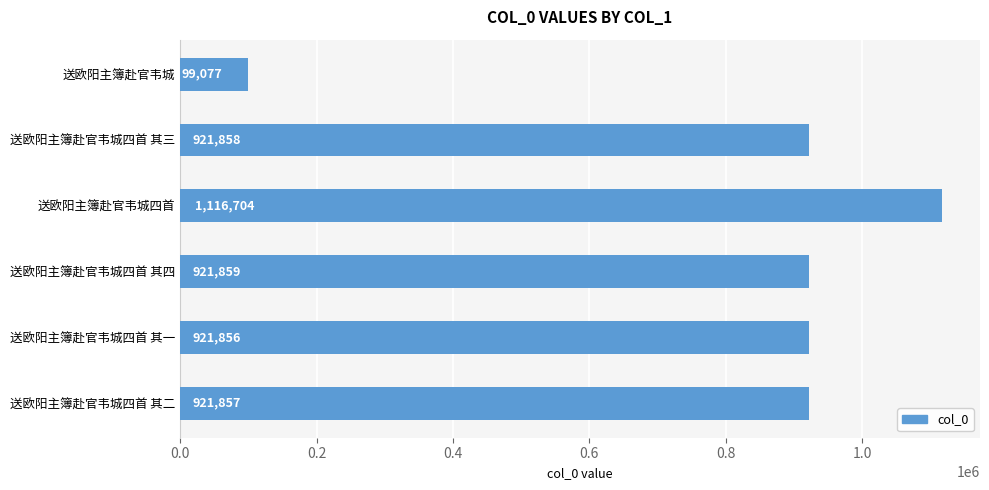

List the labels in order of value, largest first.

送欧阳主簿赴官韦城四首, 送欧阳主簿赴官韦城四首 其四, 送欧阳主簿赴官韦城四首 其三, 送欧阳主簿赴官韦城四首 其二, 送欧阳主簿赴官韦城四首 其一, 送欧阳主簿赴官韦城